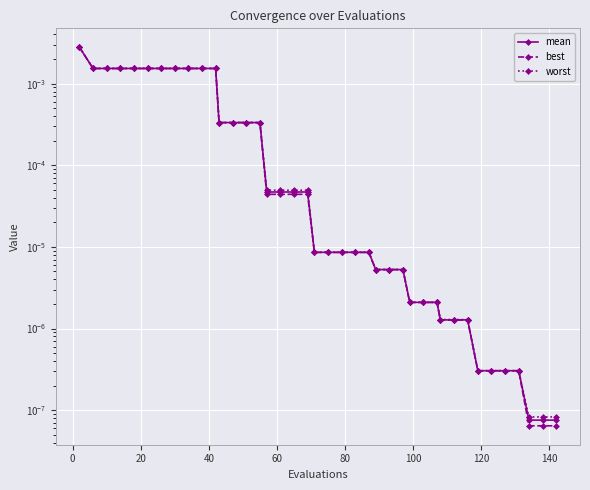

The value of worst at 0 is 0.0. True or false?

False